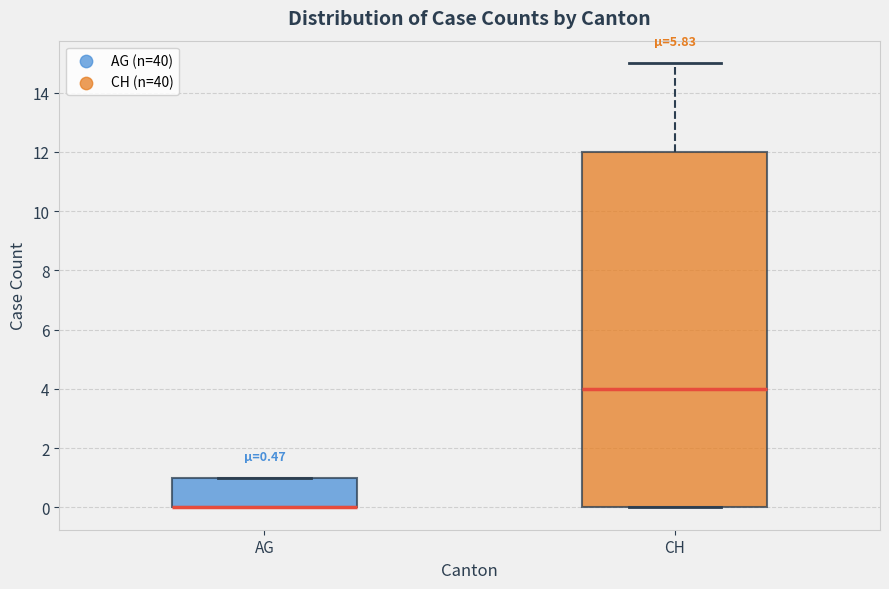

Where is the upper edge of the box for AG on the y-axis? The values are not printed on the chart, so give them approximately, as read against the axis.

1